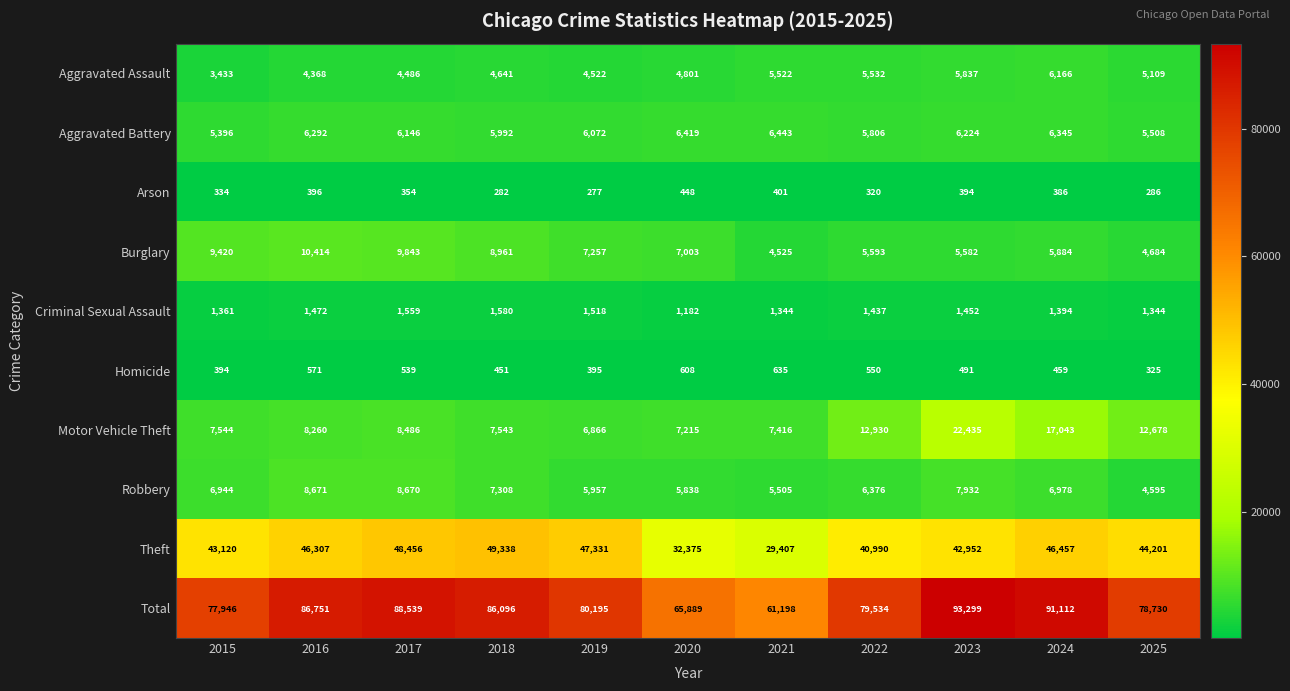

At which label is Criminal Sexual Assault closest to 1381?

2024